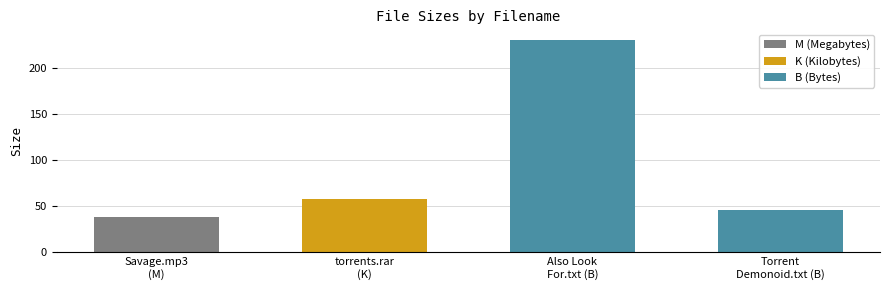

What is the change in value from Also Look
For.txt (B) to Torrent
Demonoid.txt (B)?

-185.0